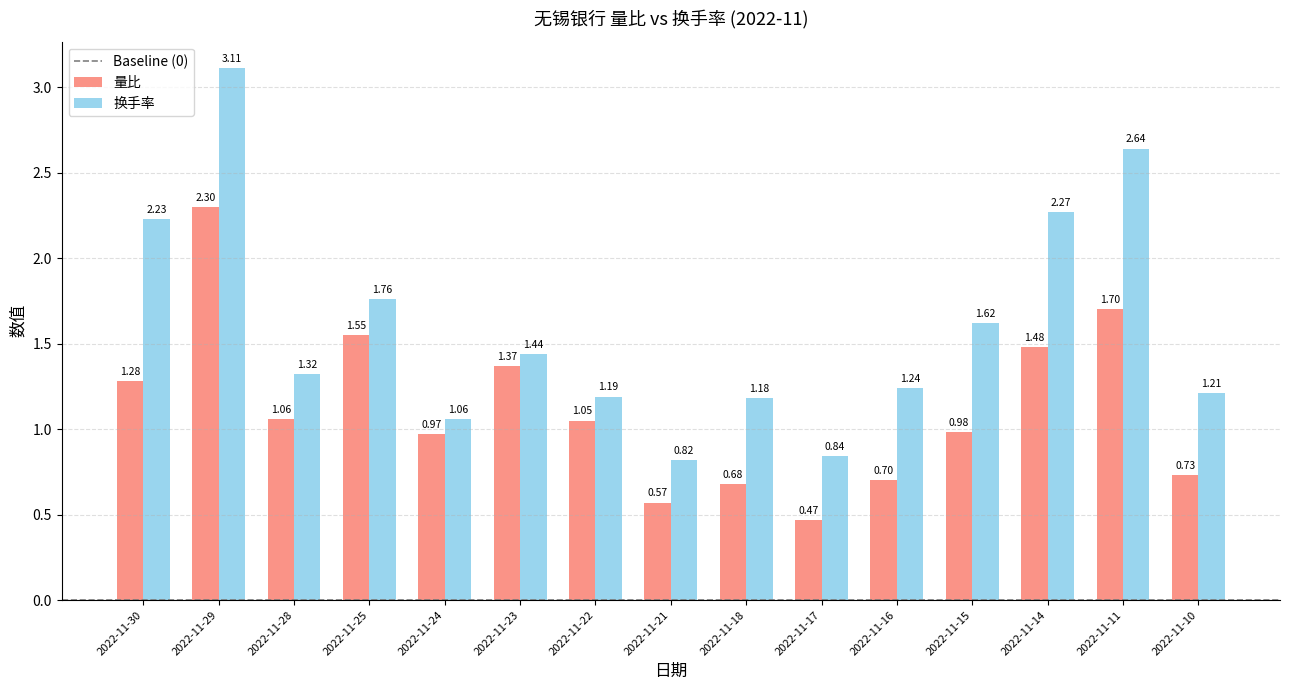

Is it true that 量比 equals 0.7 at 2022-11-16?

True